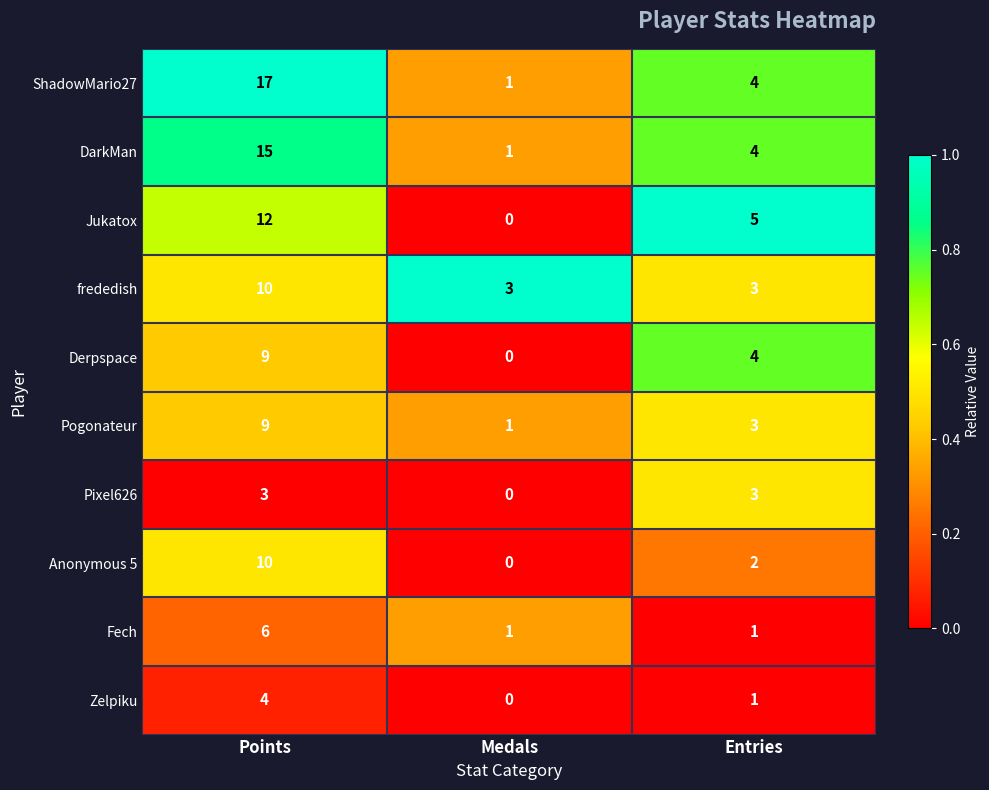

What is the difference between the DarkMan values at Entries and Points?

11